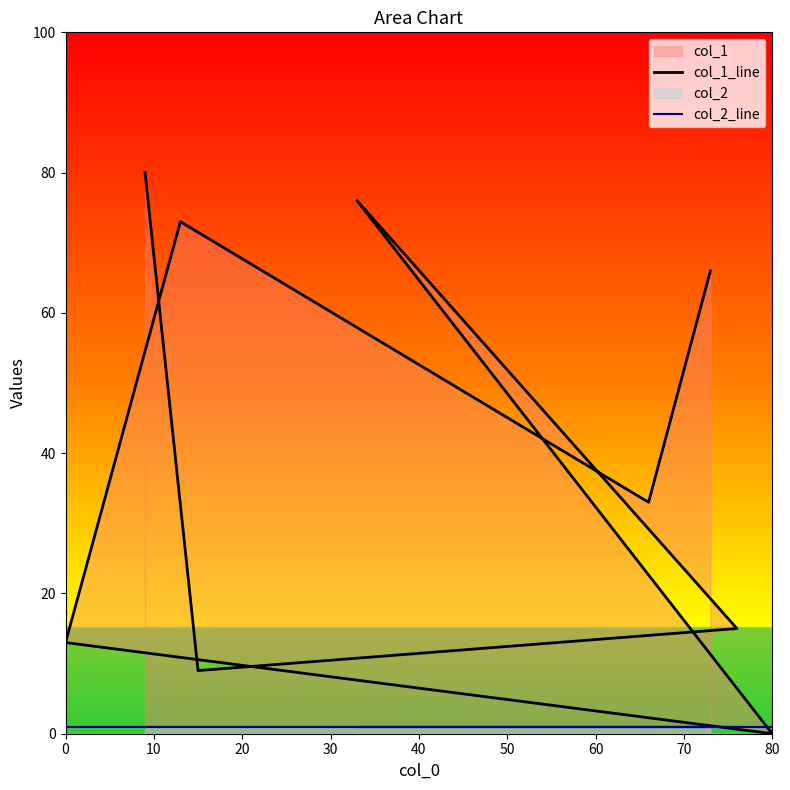

What is the difference between the col_1_line values at 30 and 0?

4